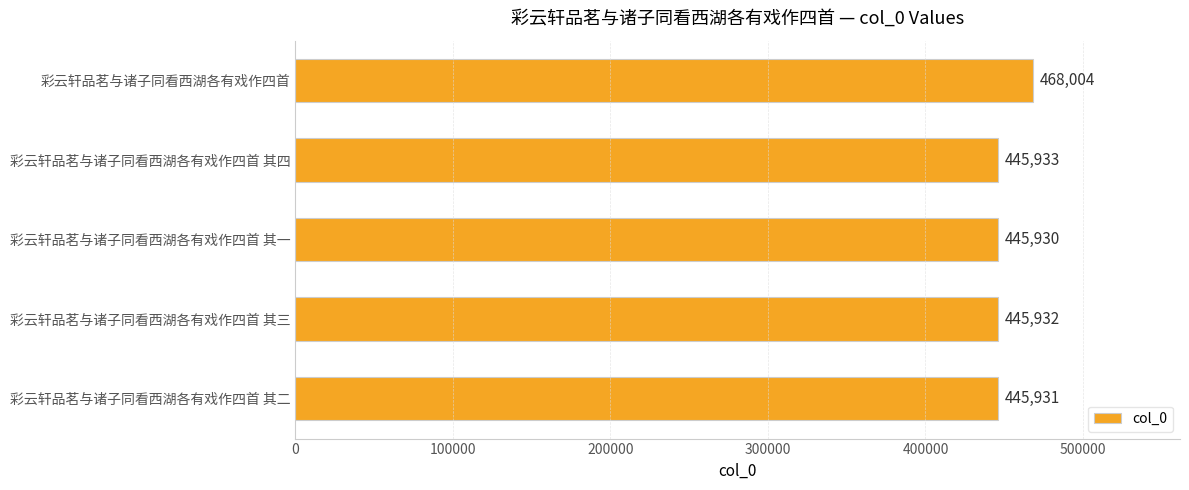

How many bars are there in total?

5